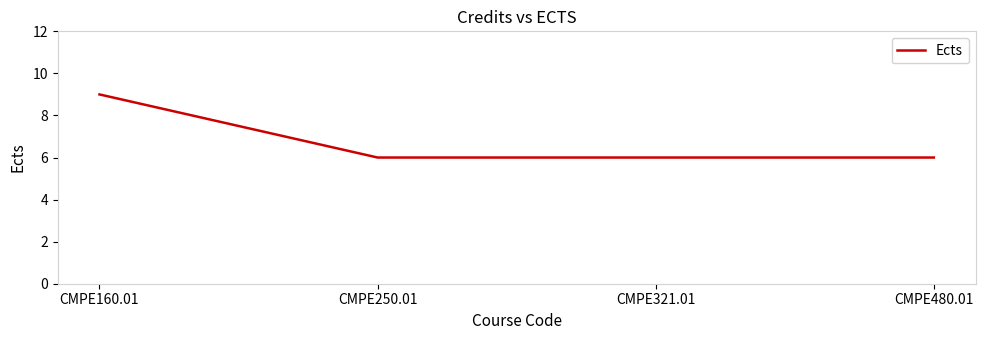

Is it true that the value at CMPE250.01 is 6?

True